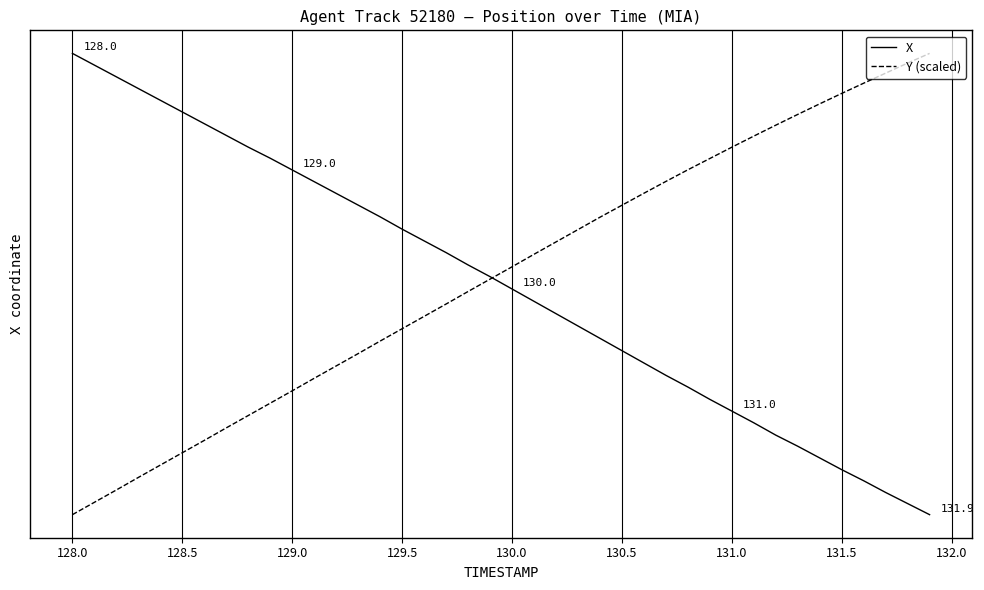

Does the chart have visible grid lines?

Yes